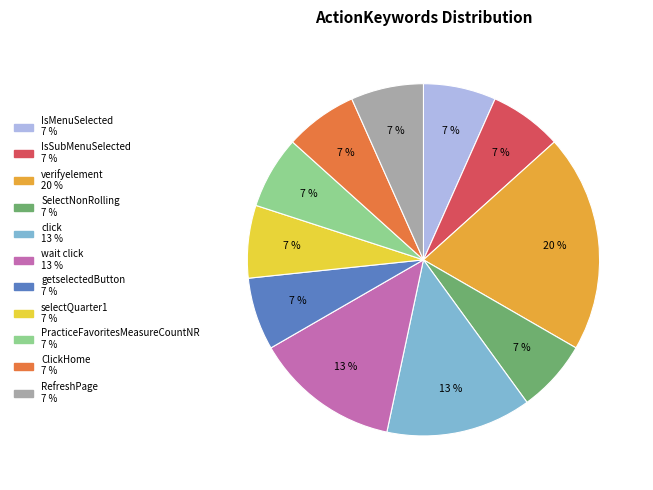

How many segments does this pie chart have?

11